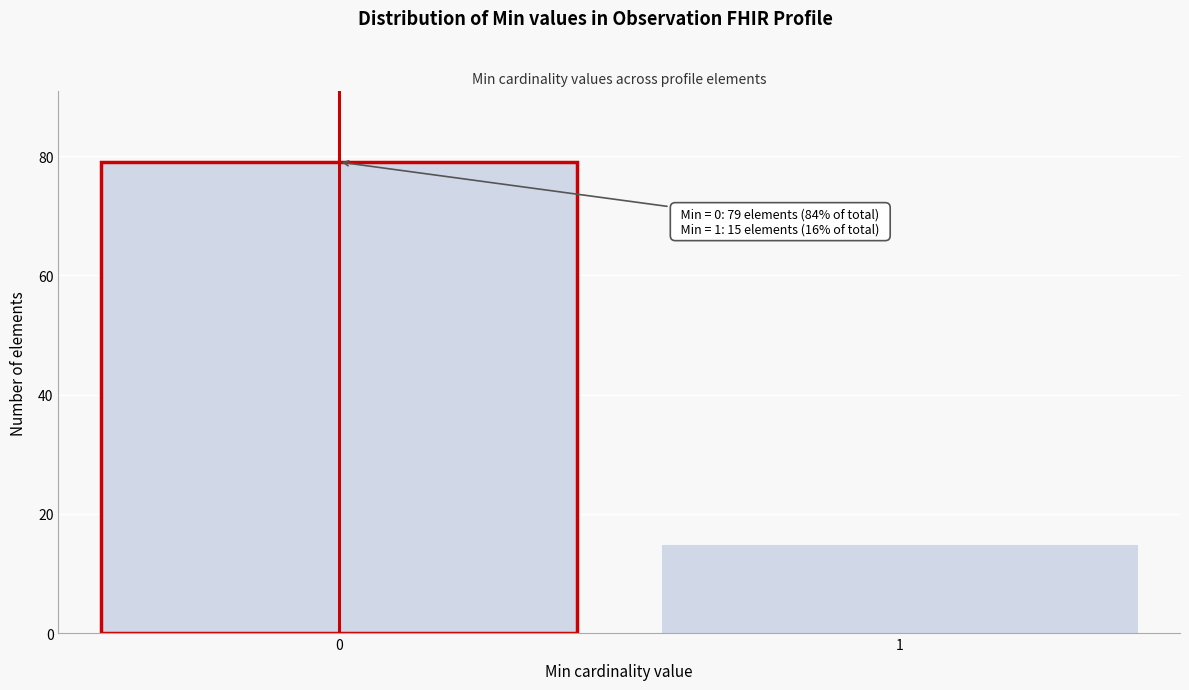

Reading left to right, what are all the values shown in this chart?

0=79	1=15